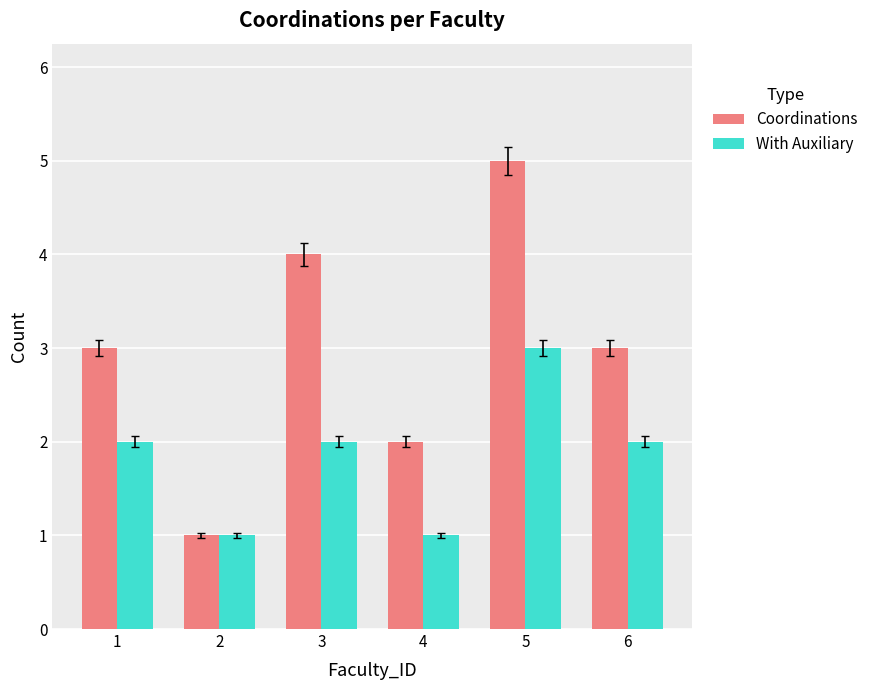

Is it true that With Auxiliary equals 2 at 4?

False